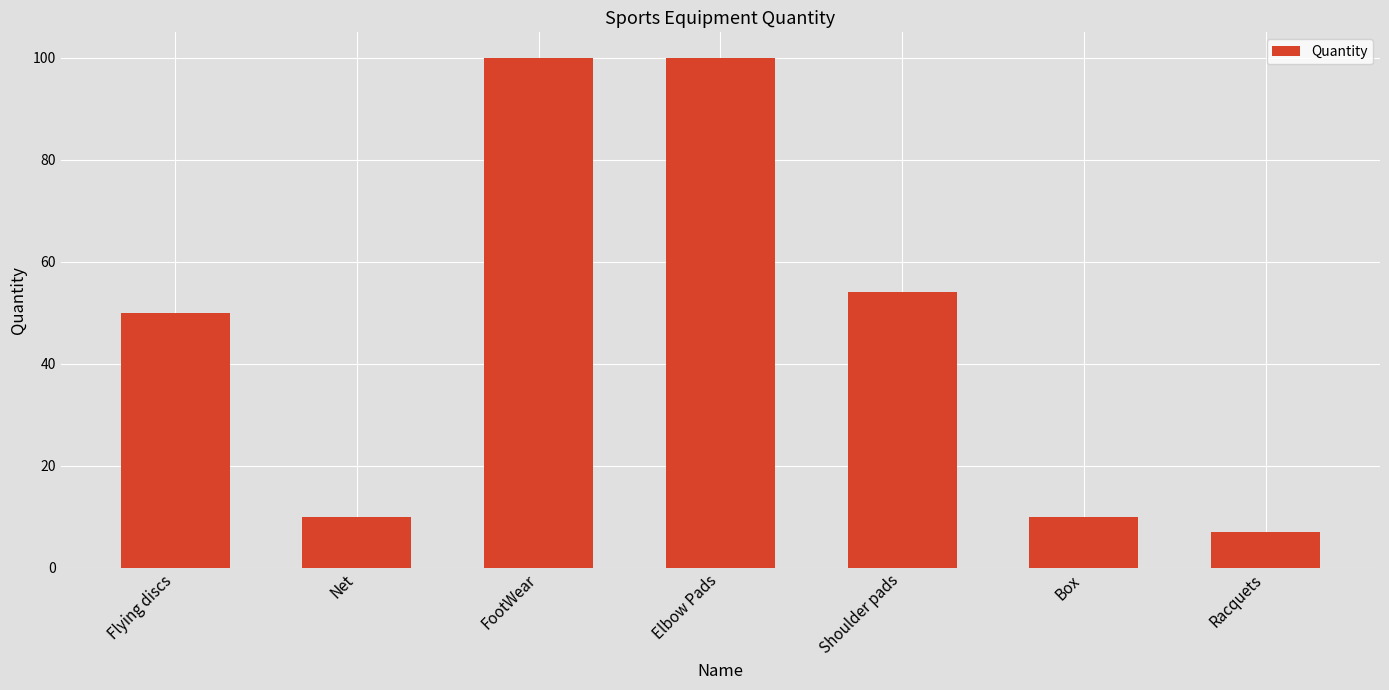

The chart shows a value of 50 at Flying discs. True or false?

True